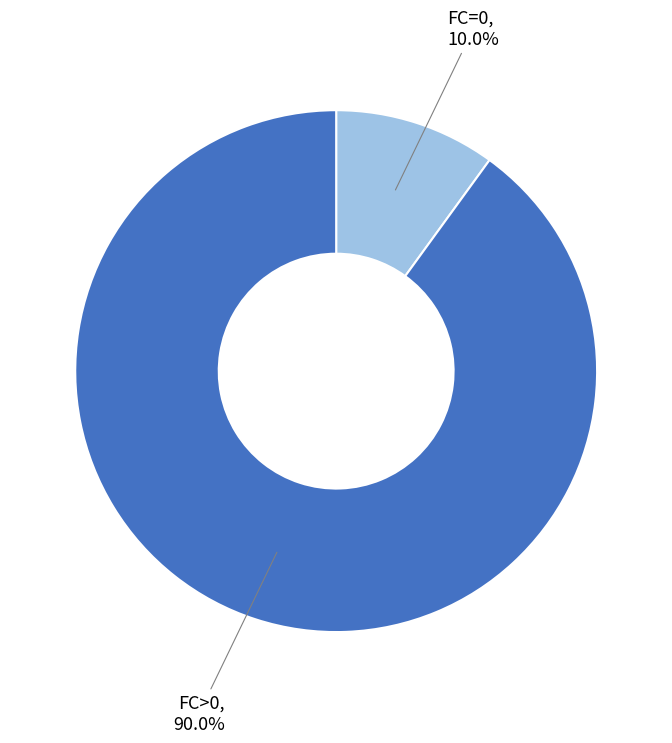

Does any single category account for the majority?

Yes